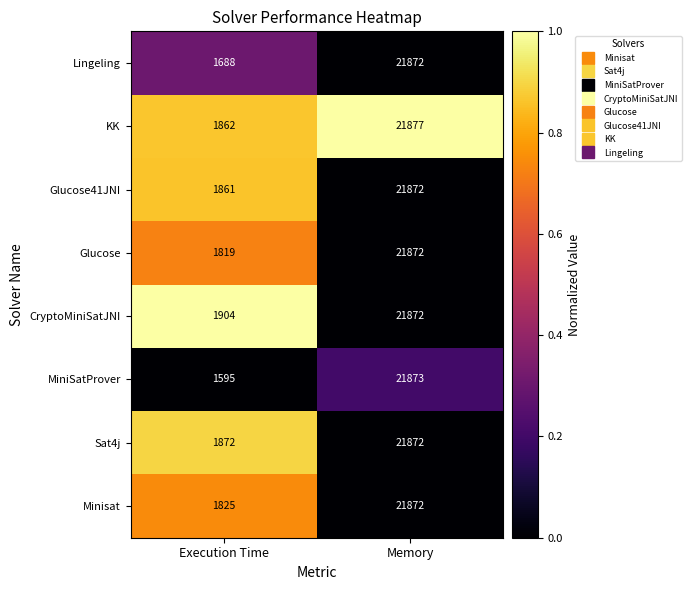

What is the difference between the maximum and minimum values in the Minisat series?

20047